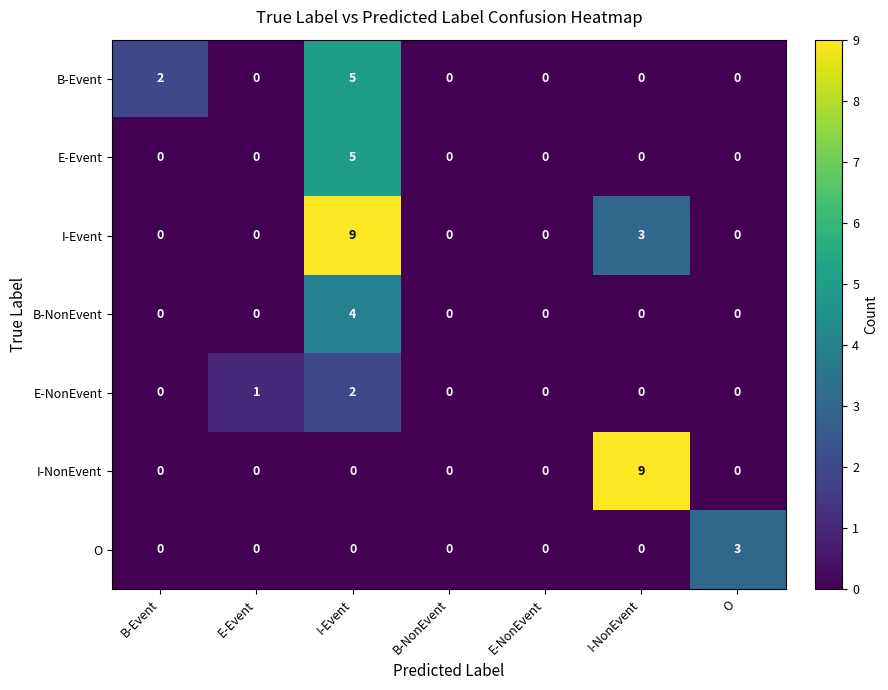

At how many categories does at least one series exceed 8?

2